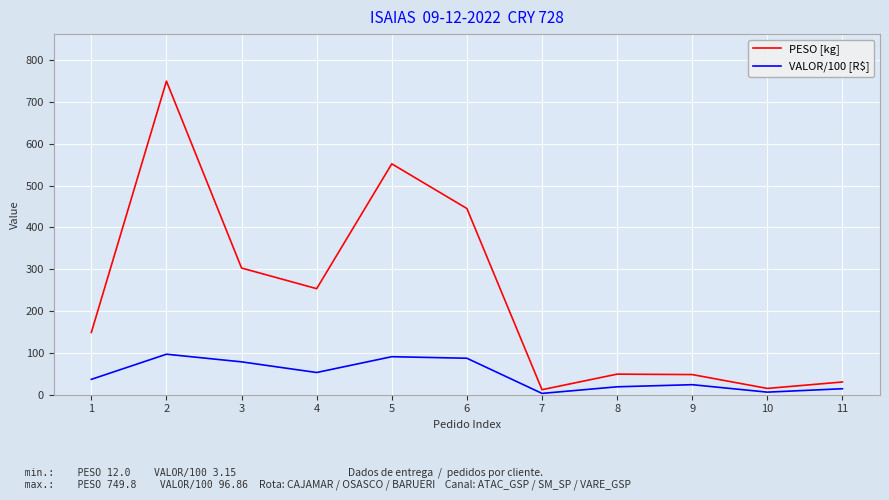

Where does the PESO [kg] series first go above 148?

1